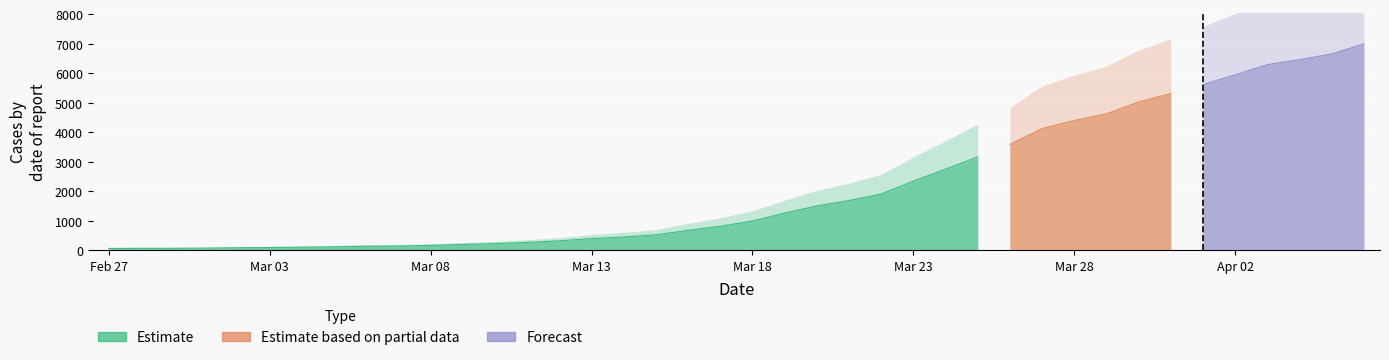

Which label corresponds to the smallest value in the chart?

2020-02-27